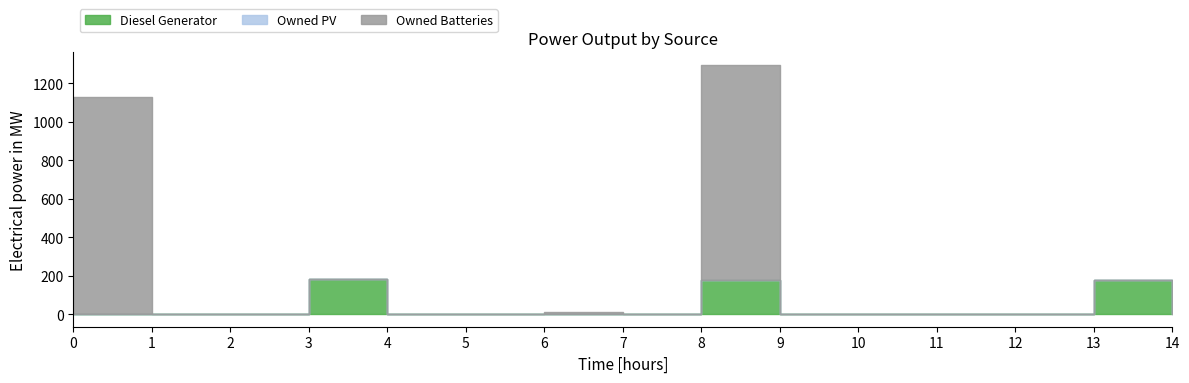

True or false: Diesel Generator and Owned Batteries cross at least once.

True